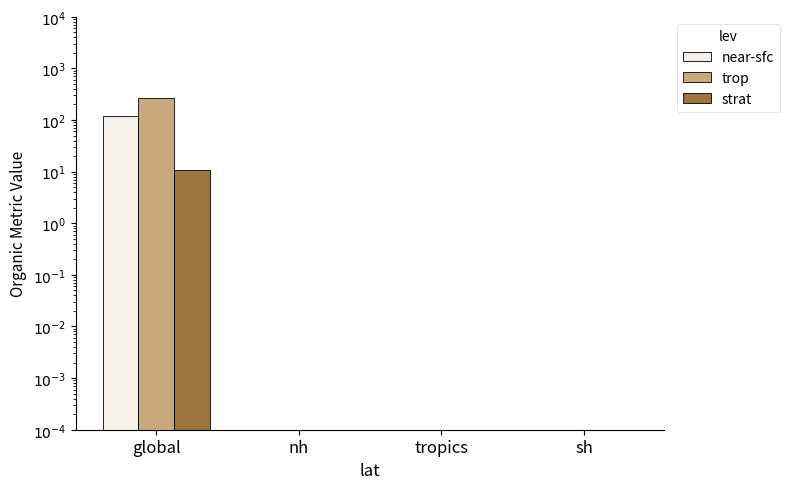

What is the label of the 4th bar from the right?

global